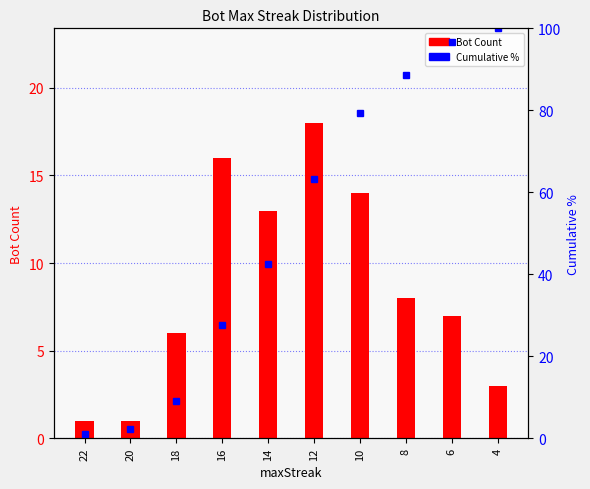

Rank the series by their average value, from highest to lowest.

Cumulative %, Bot Count